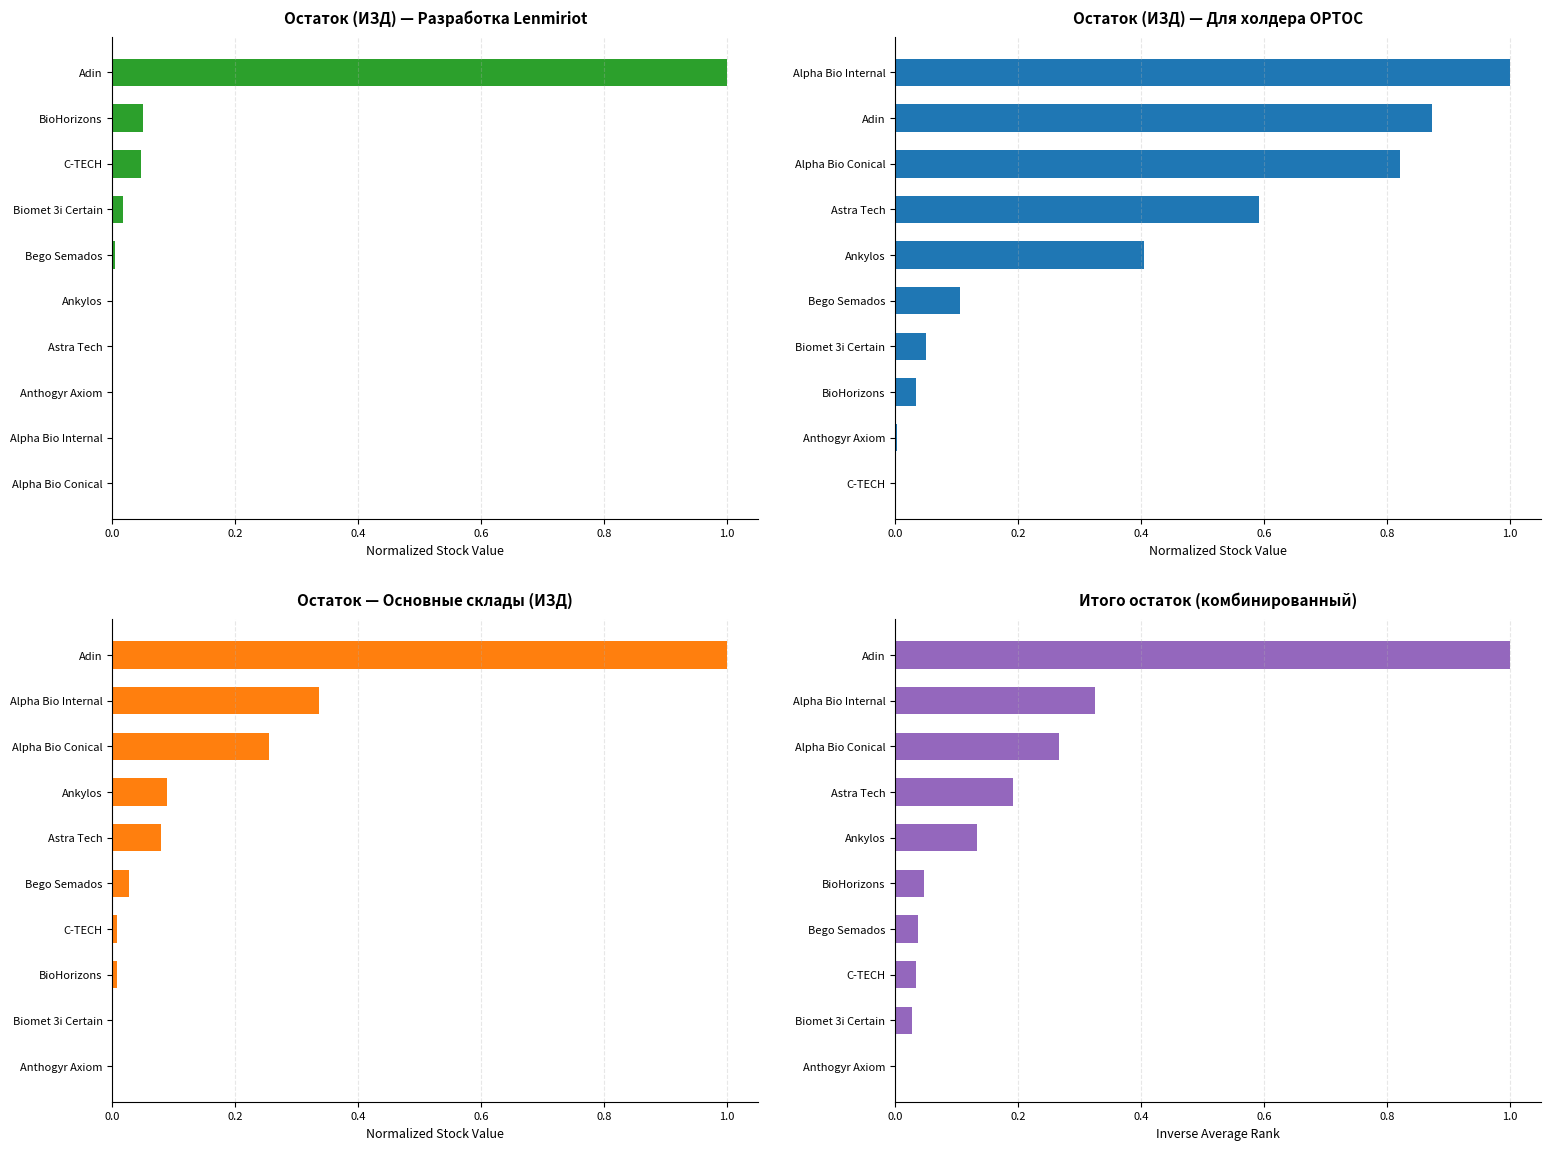

Between 1.0 and 1.2, which series saw the biggest shift?

Остаток (ИЗД) — Для холдера ОРТОС